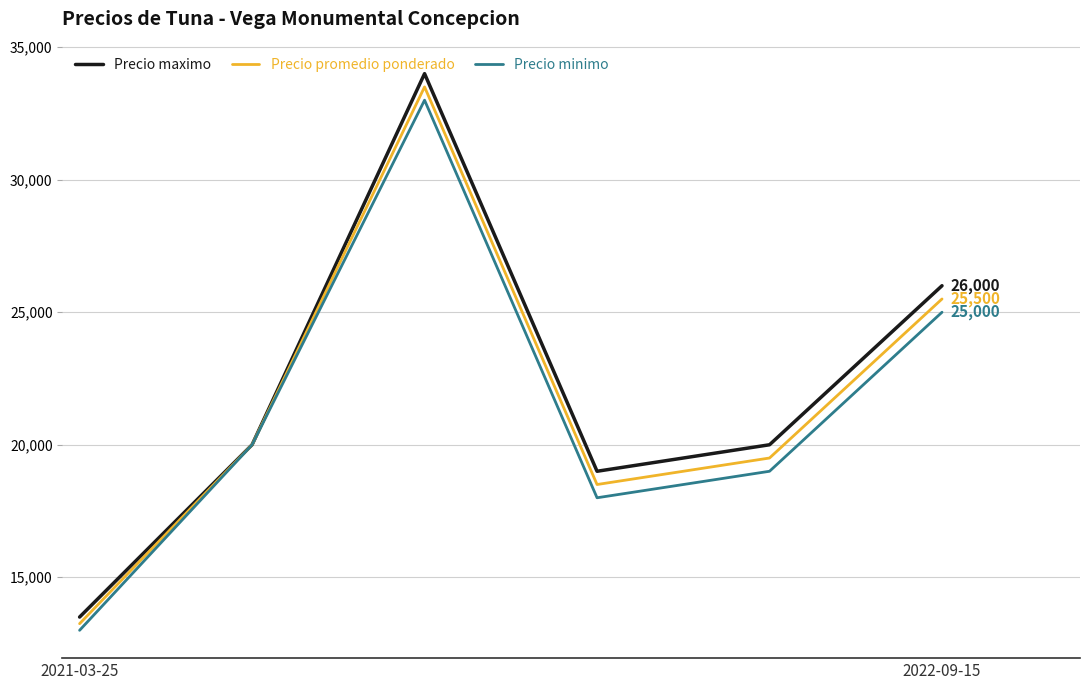

Which series has the widest spread of values?

Precio maximo